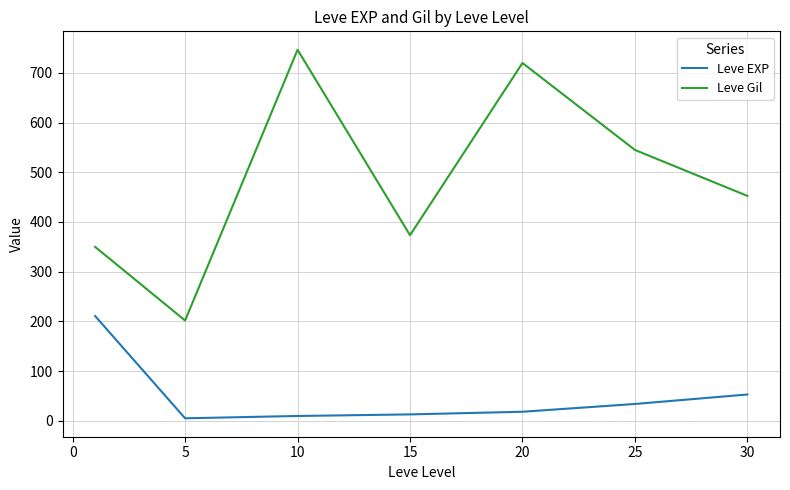

What are all the series names shown in the legend?

Leve EXP, Leve Gil